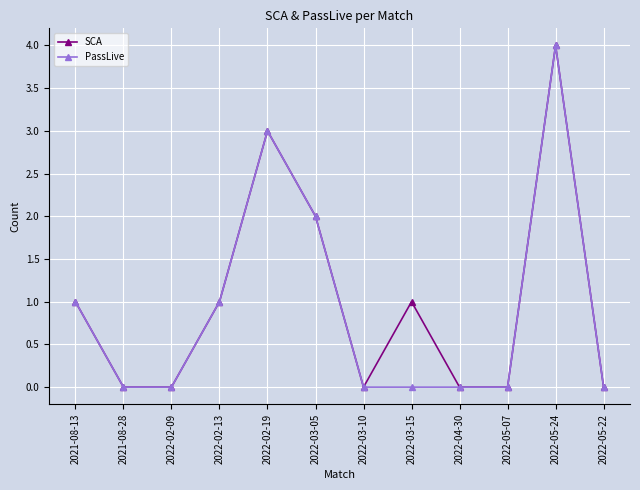

What is the sum of all SCA values?

12